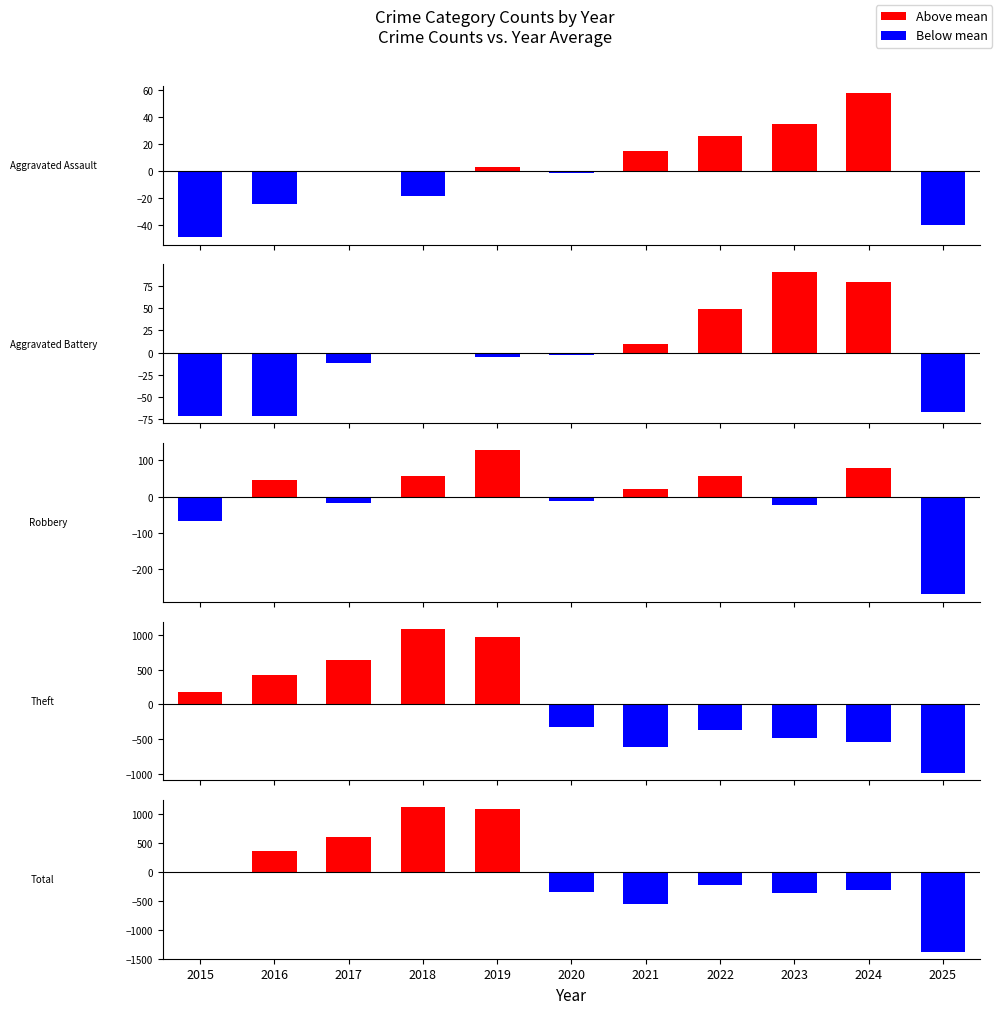

What is the approximate value of Total at 2025?

-1377.4